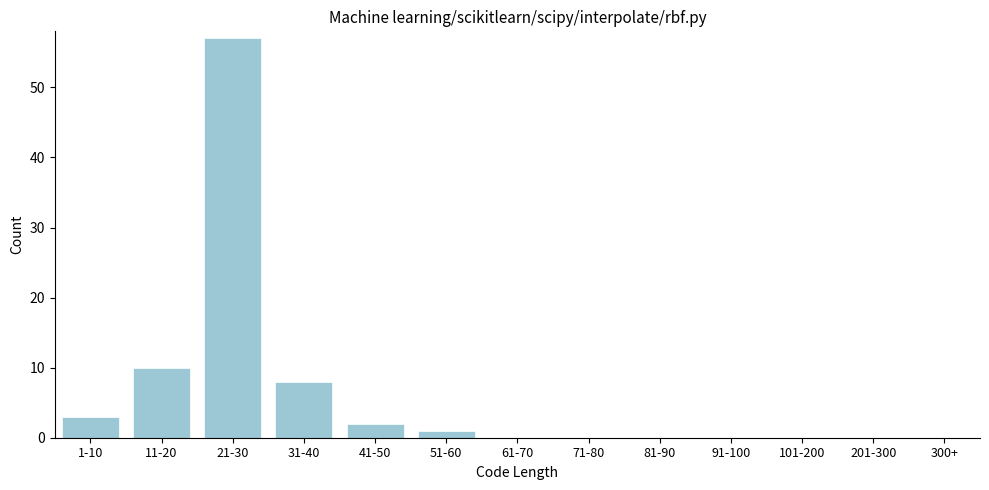

Reading left to right, extract all data points from this chart.

1-10=3	11-20=10	21-30=57	31-40=8	41-50=2	51-60=1	61-70=0	71-80=0	81-90=0	91-100=0	101-200=0	201-300=0	300+=0